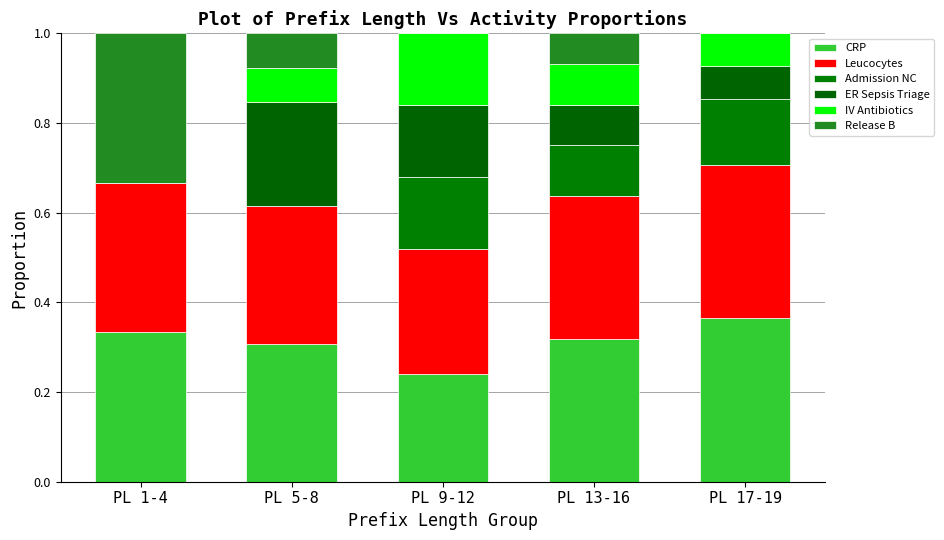

How many distinct data groups are displayed?

6